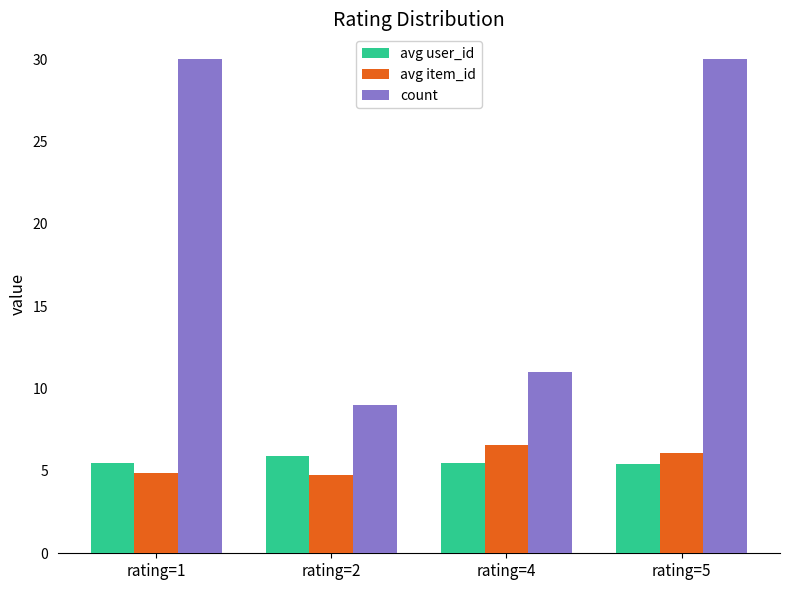

Between rating=1 and rating=5, which series saw the biggest shift?

avg item_id